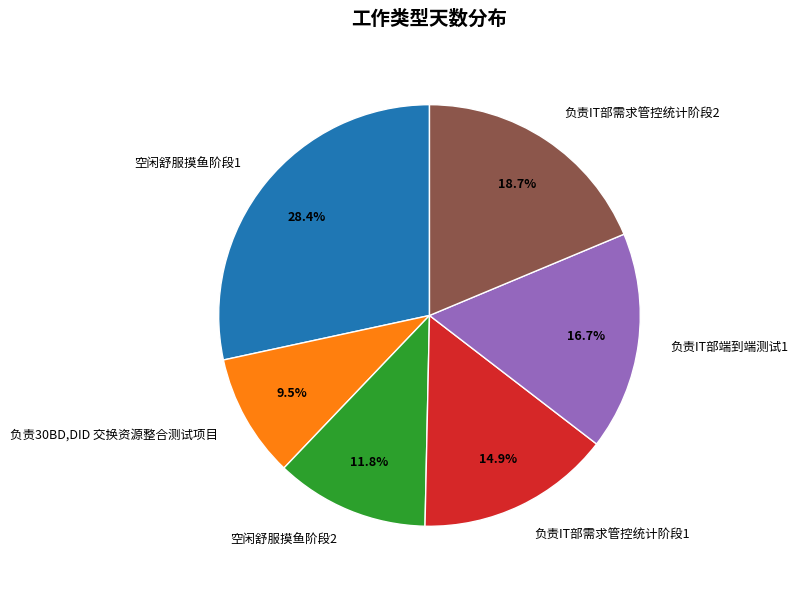

Is it true that 空闲舒服摸鱼阶段2 is 12% of the pie?

True